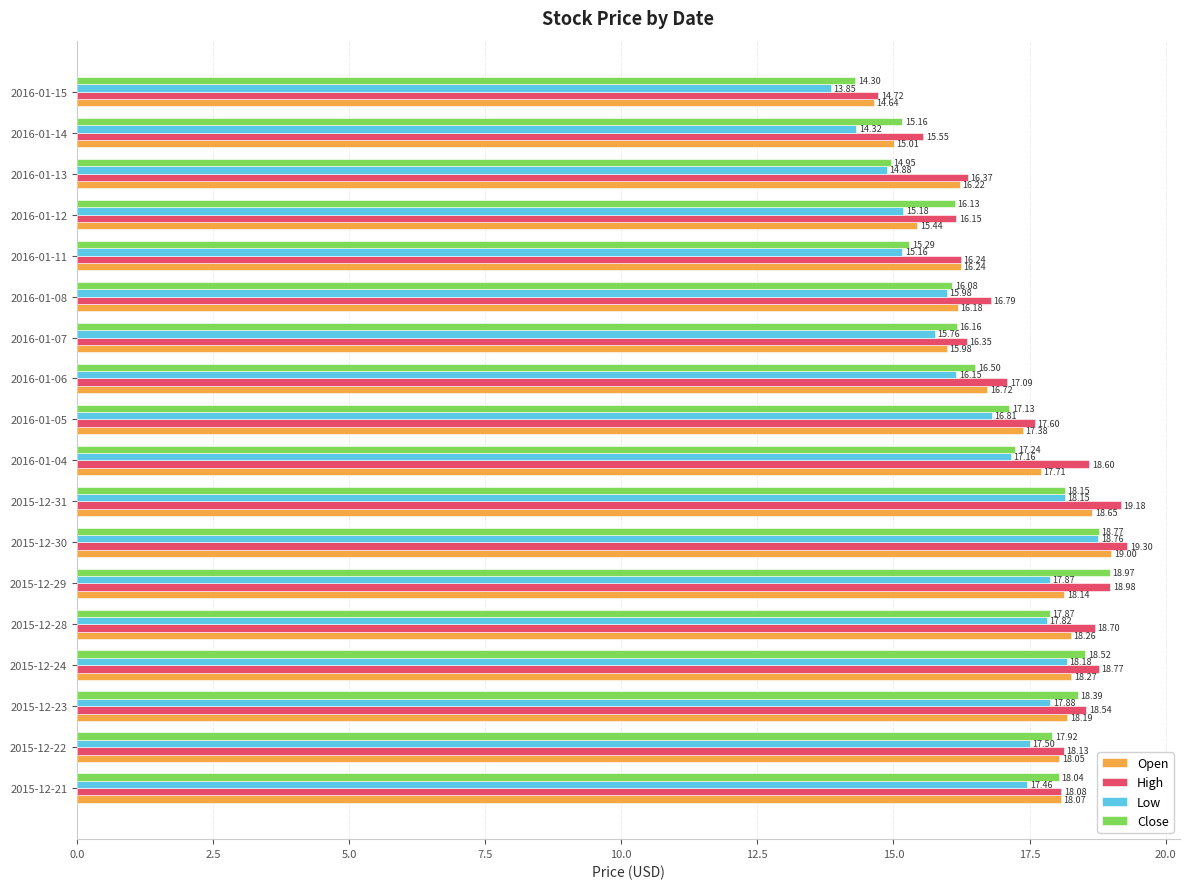

What is the total value across all series at 2015-12-22?

71.6